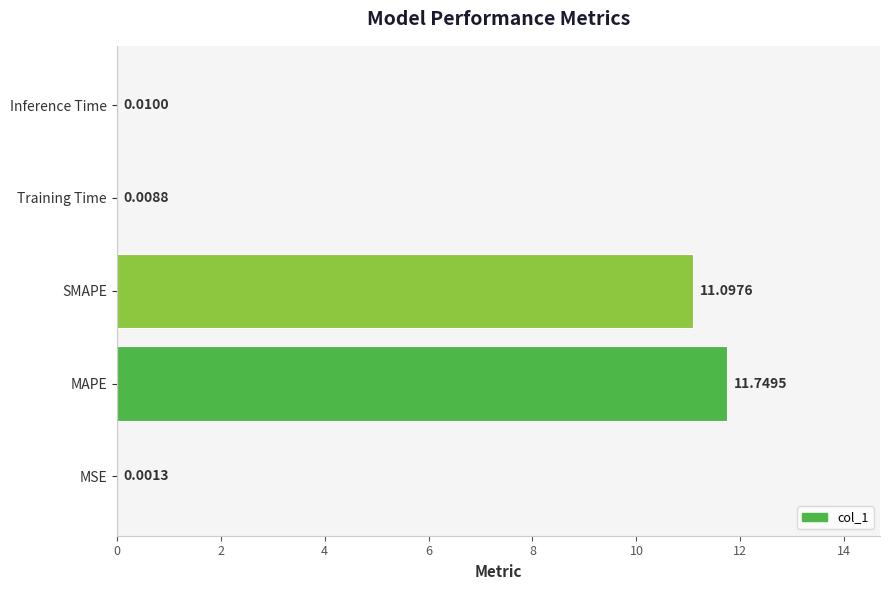

What is the average value?

4.6